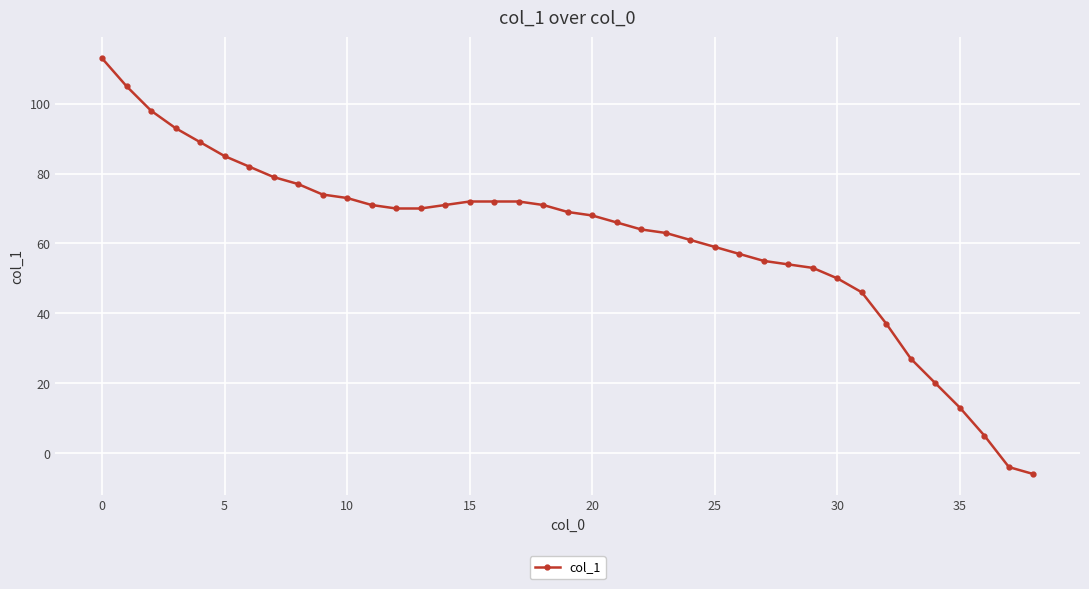

Reading left to right, extract all data points from this chart.

113	105	98	93	89	85	82	79	77	74	73	71	70	70	71	72	72	72	71	69	68	66	64	63	61	59	57	55	54	53	50	46	37	27	20	13	5	-4	-6